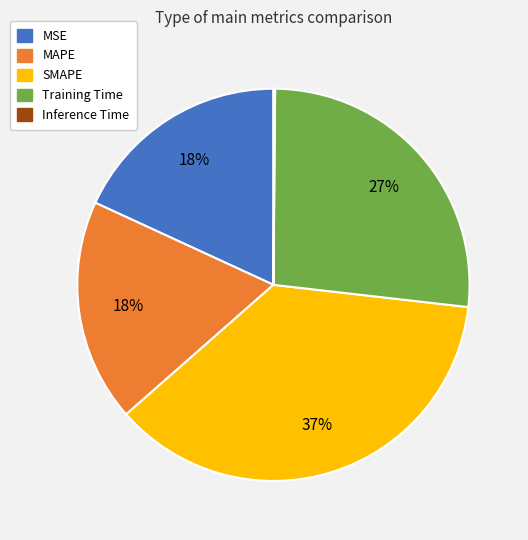

Which slice is the largest?

SMAPE